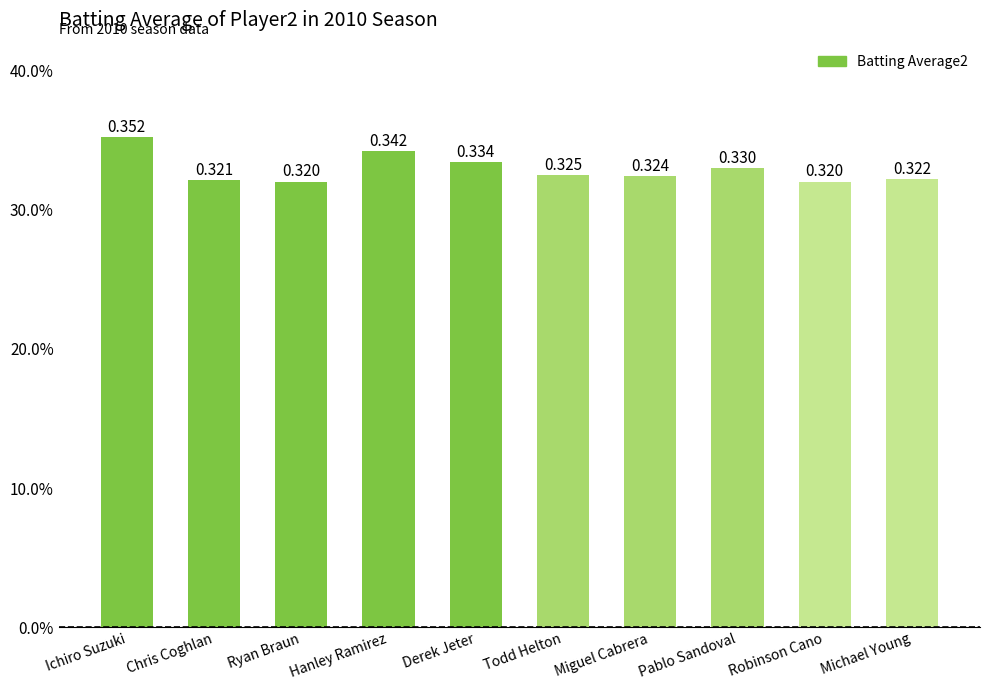

Rank the categories by value from highest to lowest.

Ichiro Suzuki, Hanley Ramirez, Derek Jeter, Pablo Sandoval, Todd Helton, Miguel Cabrera, Michael Young, Chris Coghlan, Ryan Braun, Robinson Cano